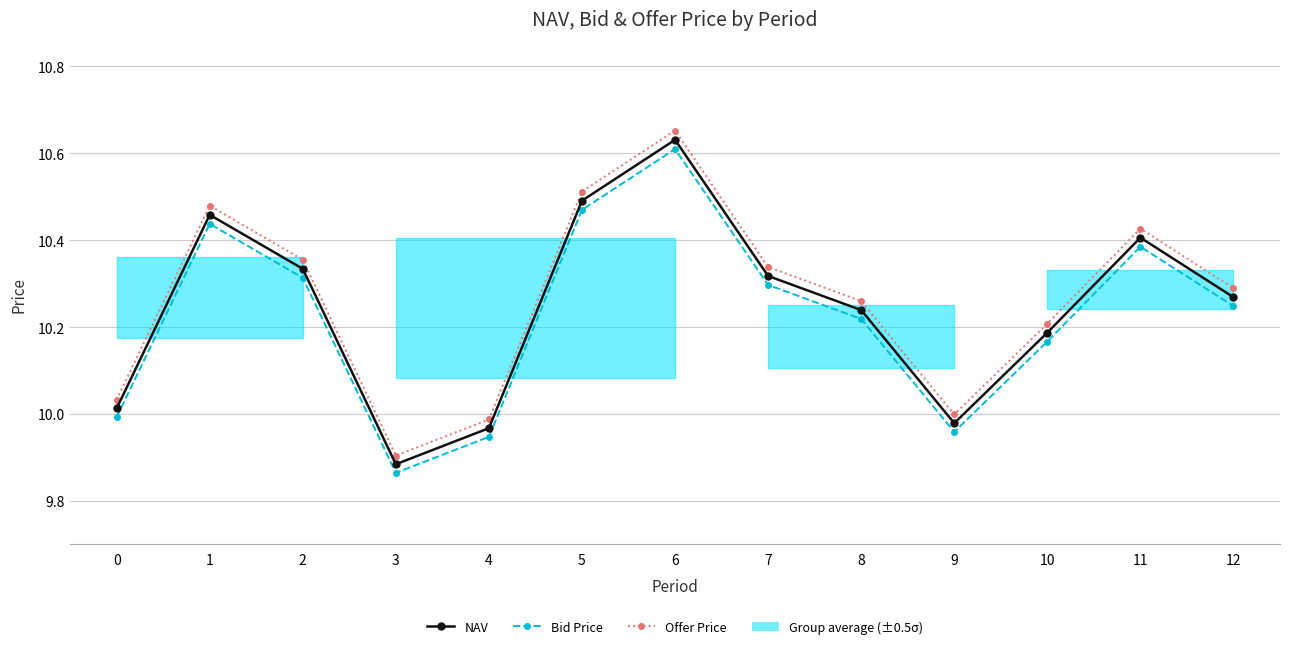

What is the value of the Offer Price point at the 11th from the left?

10.2